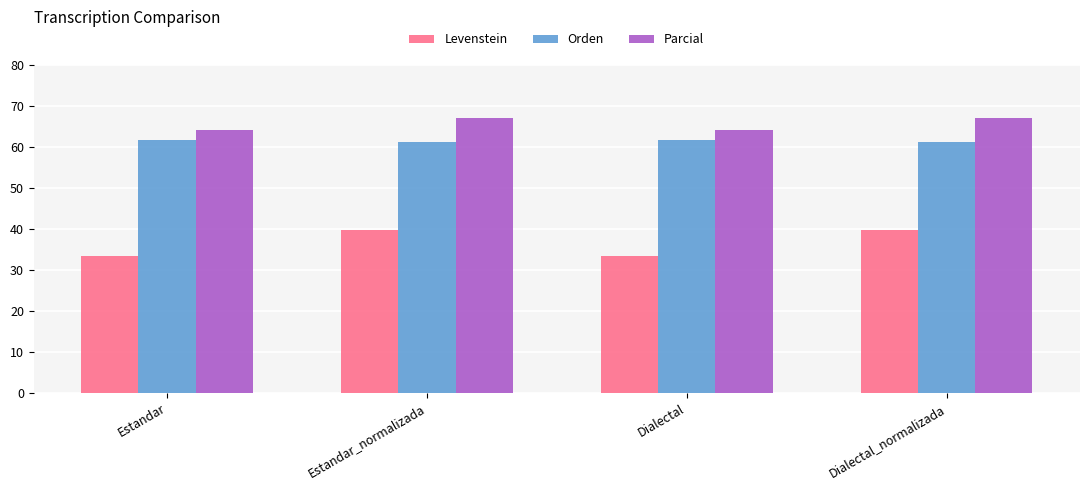

Is the value of Levenstein at Dialectal greater than the value of Orden at Dialectal?

No